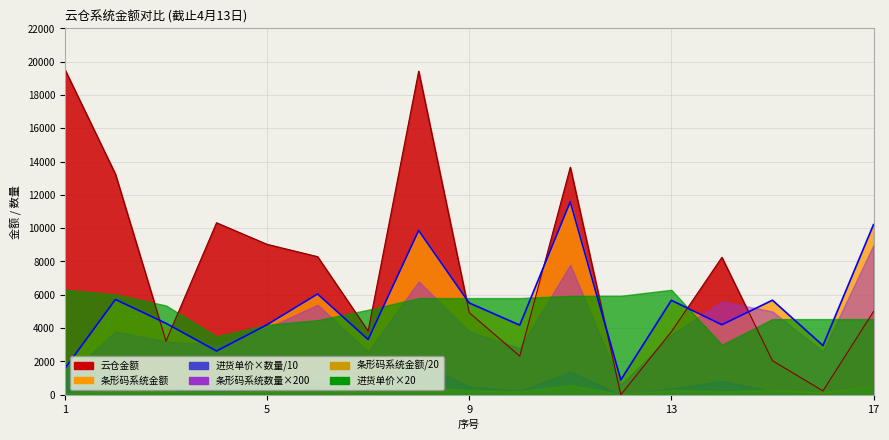

How many data points in 进货单价 are above 268?

8